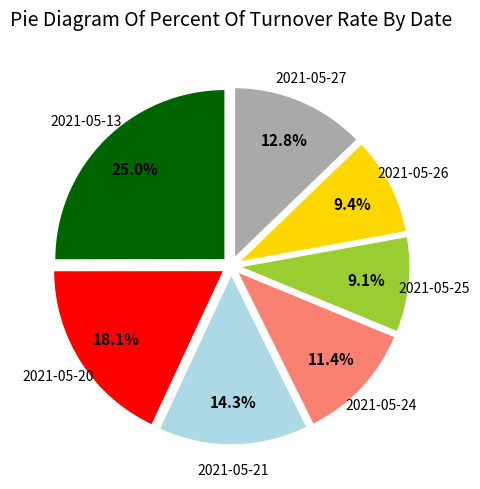

How many segments does this pie chart have?

7